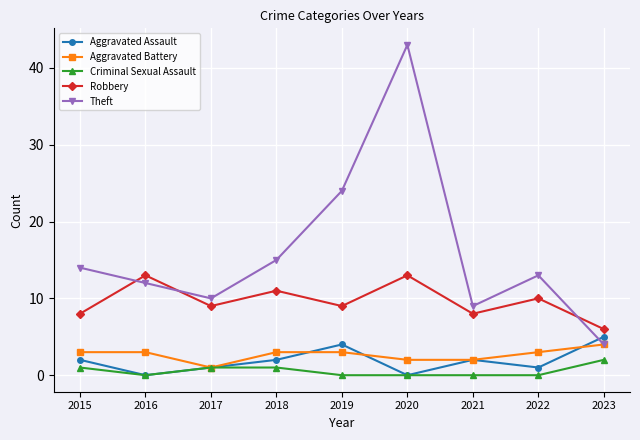

Reading left to right, transcribe all the data shown in this chart.

Aggravated Assault: 2015=2	2016=0	2017=1	2018=2	2019=4	2020=0	2021=2	2022=1	2023=5
Aggravated Battery: 2015=3	2016=3	2017=1	2018=3	2019=3	2020=2	2021=2	2022=3	2023=4
Criminal Sexual Assault: 2015=1	2016=0	2017=1	2018=1	2019=0	2020=0	2021=0	2022=0	2023=2
Robbery: 2015=8	2016=13	2017=9	2018=11	2019=9	2020=13	2021=8	2022=10	2023=6
Theft: 2015=14	2016=12	2017=10	2018=15	2019=24	2020=43	2021=9	2022=13	2023=4